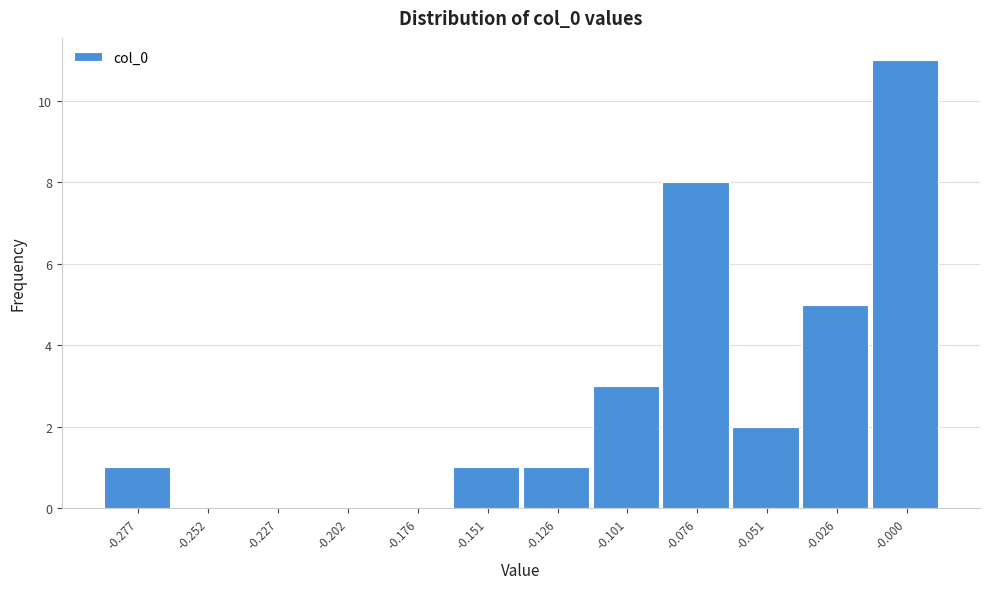

Reading left to right, transcribe this chart: for each bar, give the range it covers on the x-axis and its height. Neither the bar edges nor the heights are printed on the chart, so give them approximately, as read against the axes.

-0.290 to -0.265: 1
-0.265 to -0.240: 0
-0.240 to -0.215: 0
-0.215 to -0.190: 0
-0.190 to -0.165: 0
-0.165 to -0.140: 1
-0.140 to -0.115: 1
-0.115 to -0.090: 3
-0.090 to -0.065: 8
-0.065 to -0.040: 2
-0.040 to -0.015: 5
-0.015 to 0.010: 11